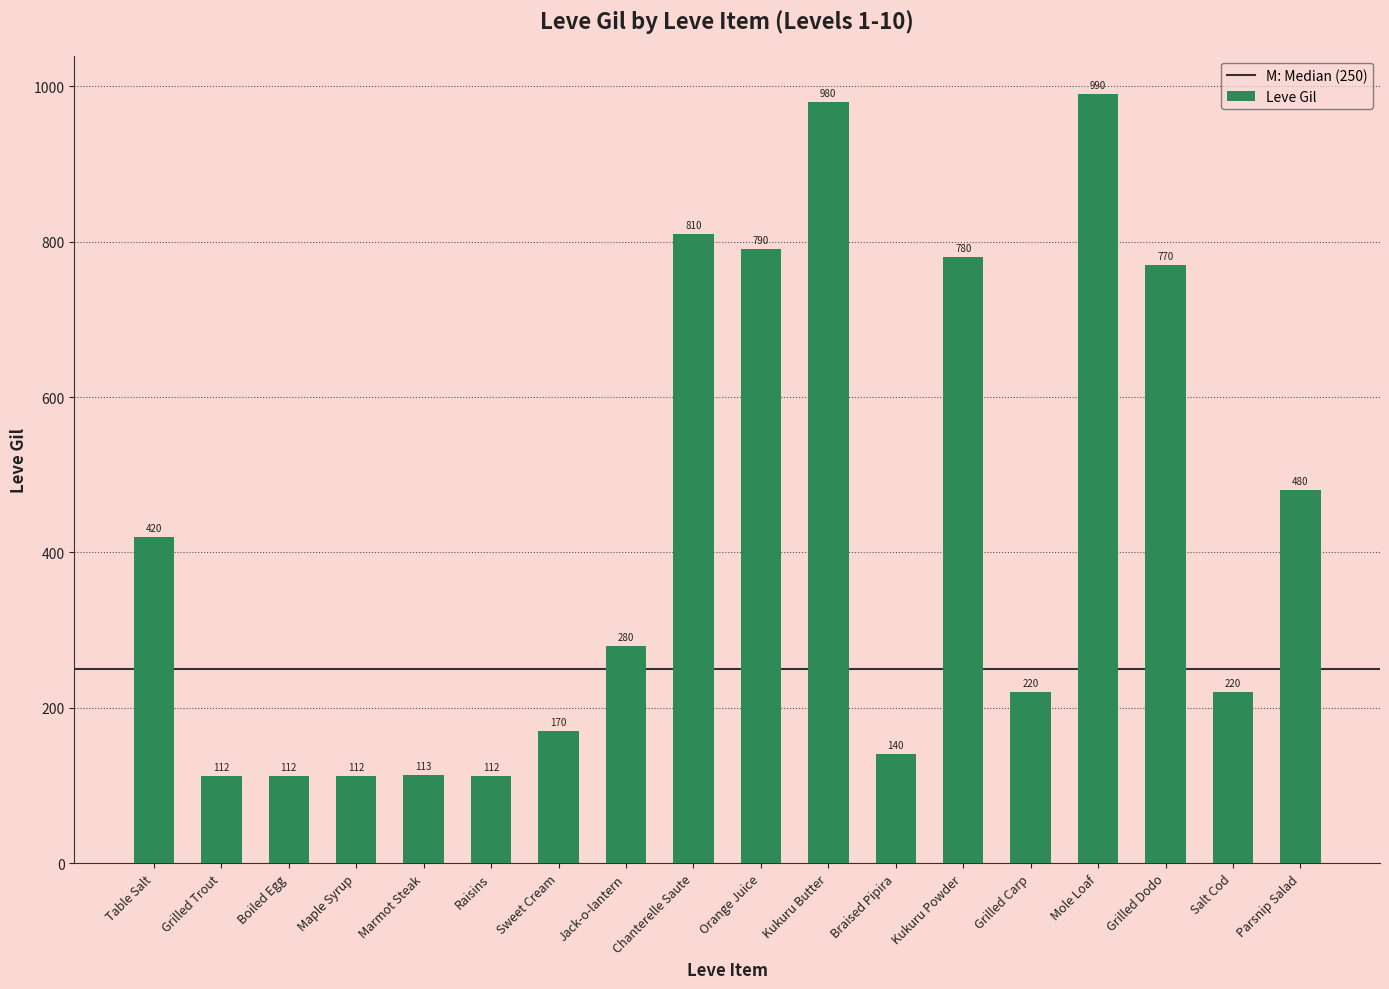

What is the approximate value at Boiled Egg?

112